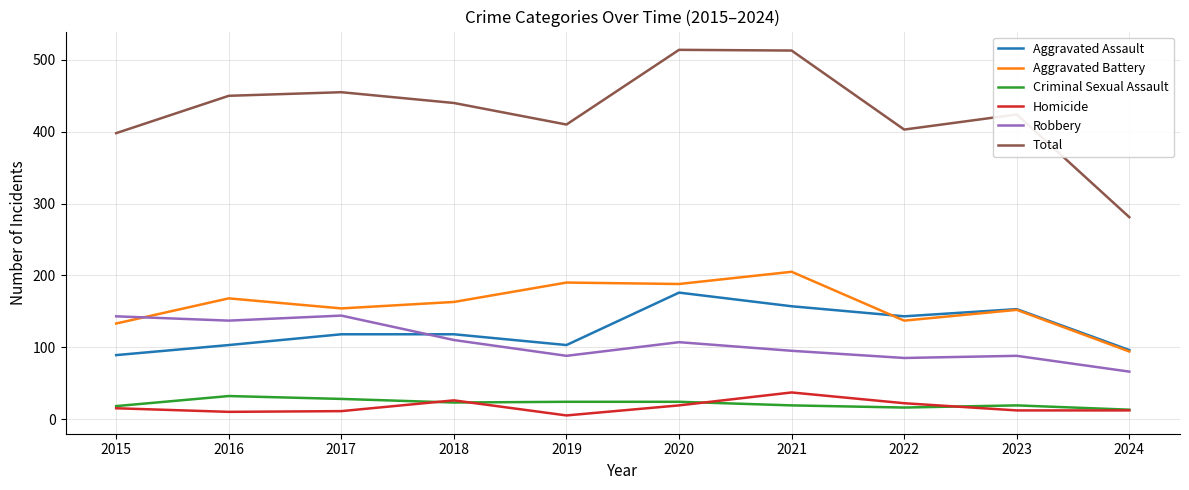

What is the total value across all series at 2015?

796